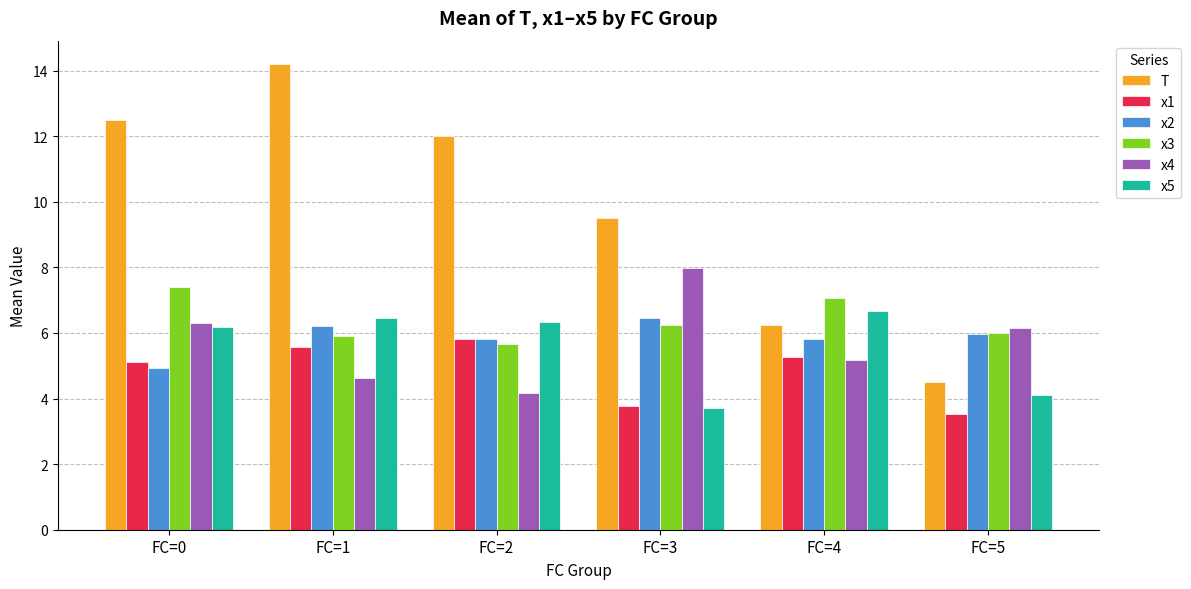

The x4 series shows 8.0 at FC=3. True or false?

True